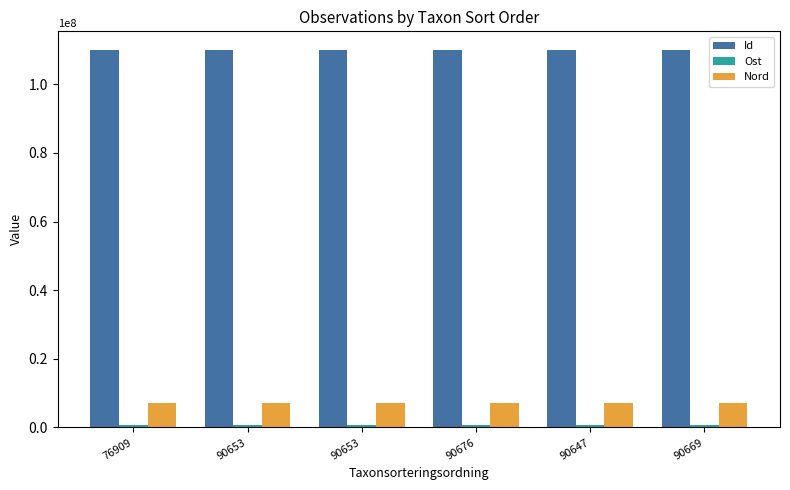

What is the spread (max minus min) of values at 90676?

109256978.4